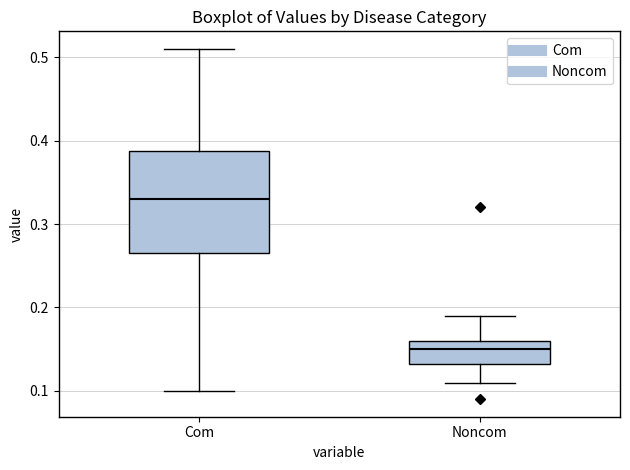

Reading left to right, read every box against the y-axis: the position of its median line, the range the box covers, and the ends of its whiskers. The values are not printed on the chart, so give them approximately, as read against the axis.

Com: median 0.33, box 0.27 to 0.39, whiskers 0.10 to 0.51
Noncom: median 0.15, box 0.13 to 0.16, whiskers 0.11 to 0.19